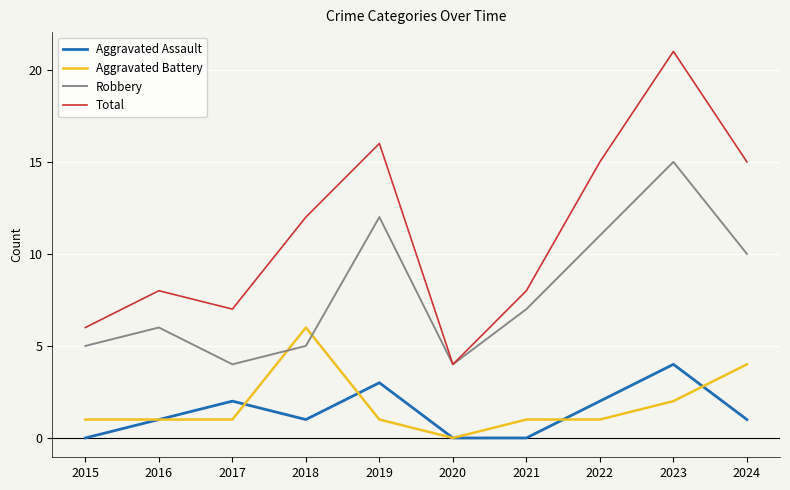

Which series has the largest total across all categories?

Total